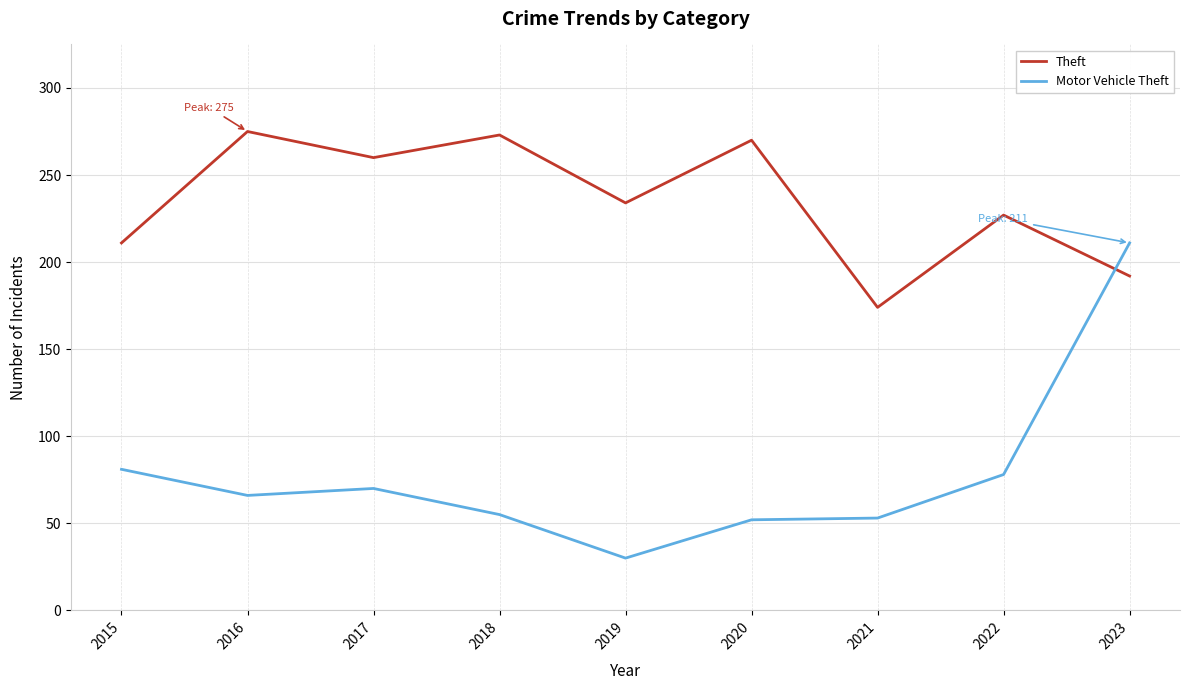

Between which two adjacent categories do Motor Vehicle Theft and Theft first intersect?

2022 and 2023